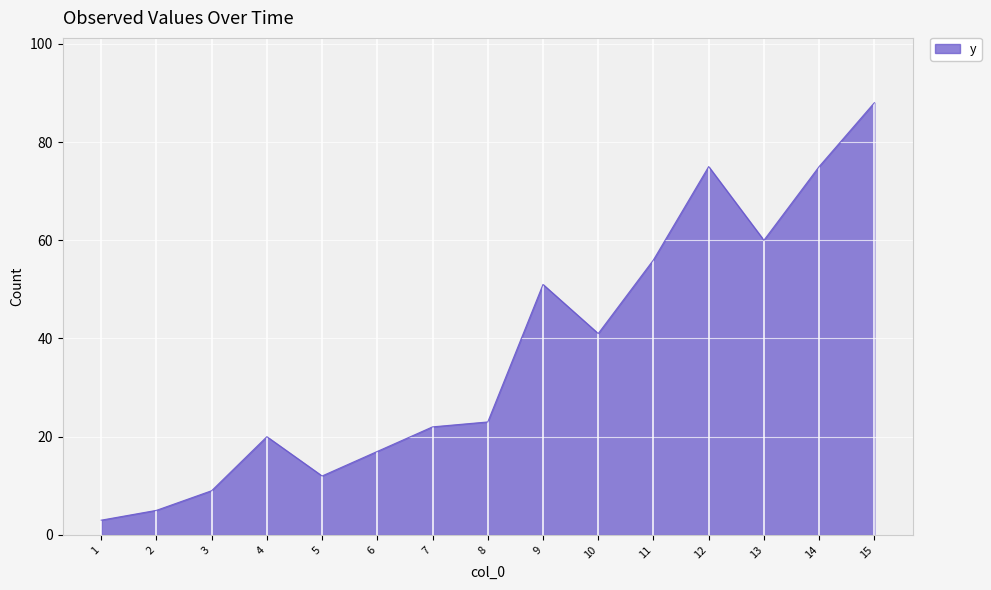

Where is the first local maximum?

4